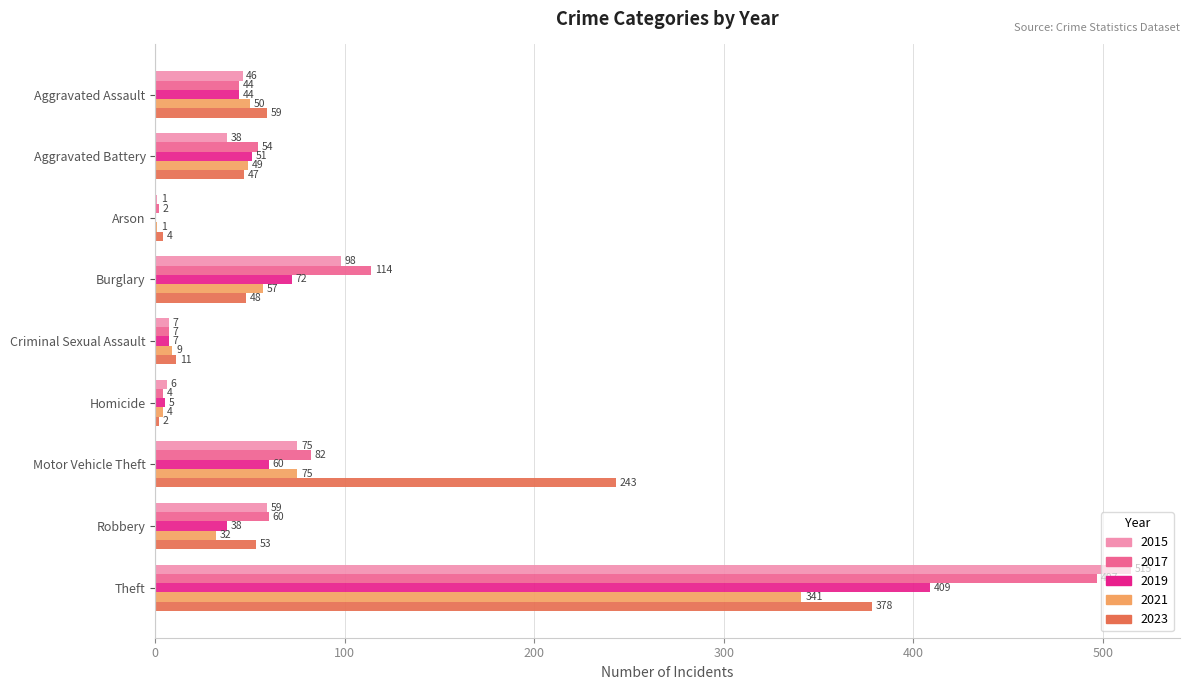

Is the value of 2017 at Arson greater than the value of 2019 at Arson?

Yes